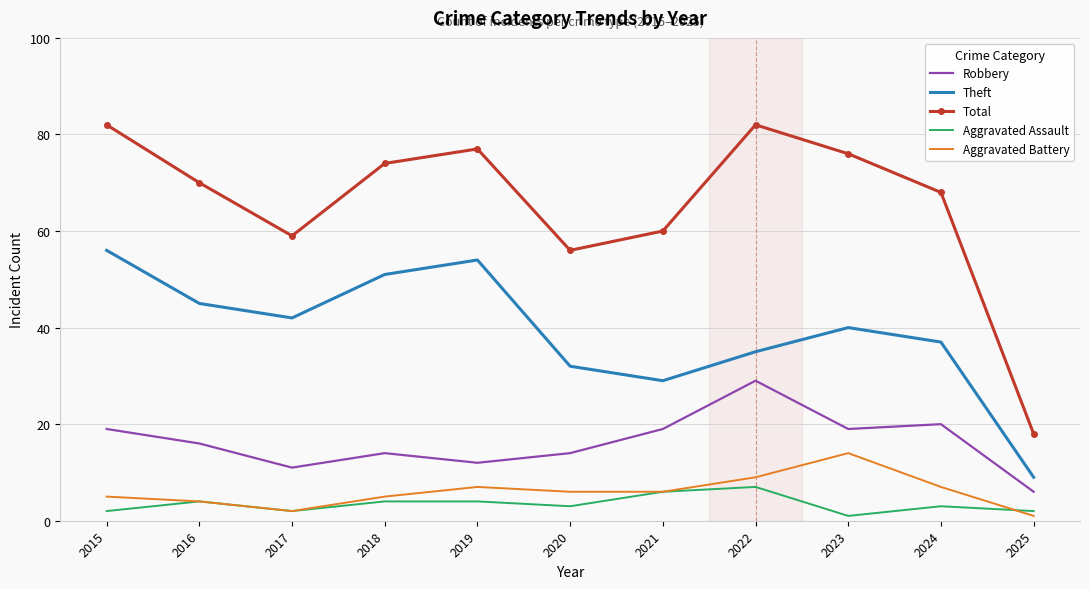

Reading right to left, extract all data points from this chart.

Robbery: 6	20	19	29	19	14	12	14	11	16	19
Theft: 9	37	40	35	29	32	54	51	42	45	56
Total: 18	68	76	82	60	56	77	74	59	70	82
Aggravated Assault: 2	3	1	7	6	3	4	4	2	4	2
Aggravated Battery: 1	7	14	9	6	6	7	5	2	4	5